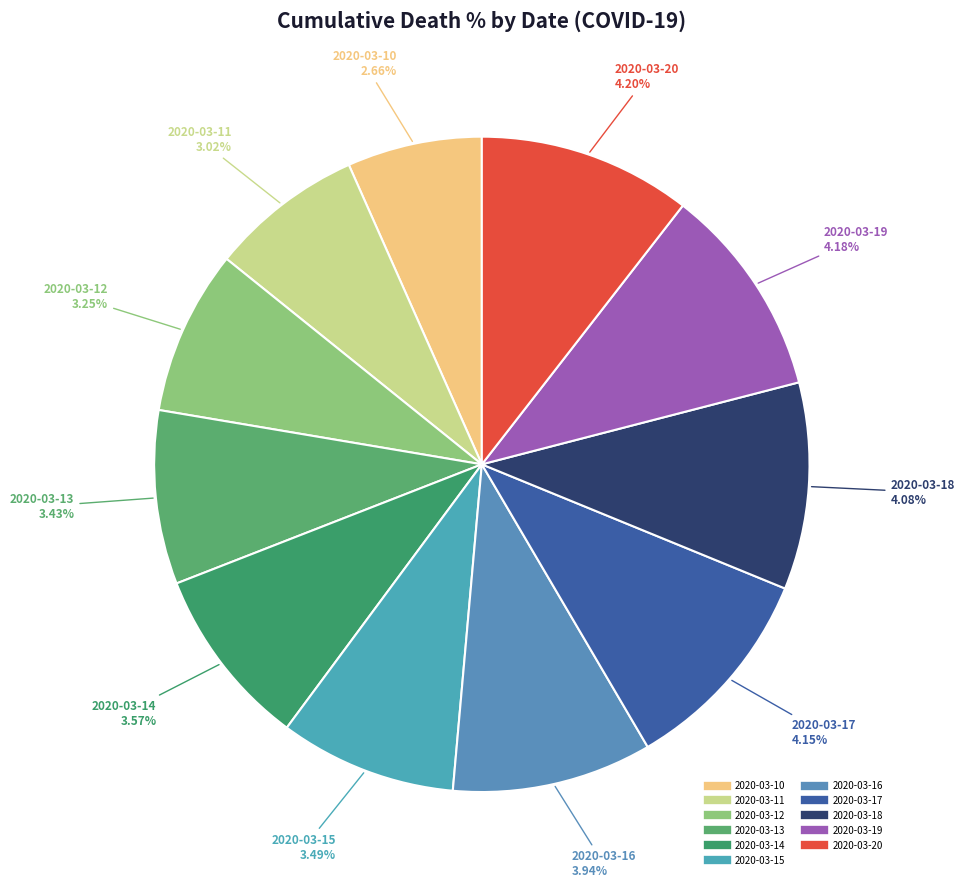

Is there any slice that represents more than half of the pie?

No